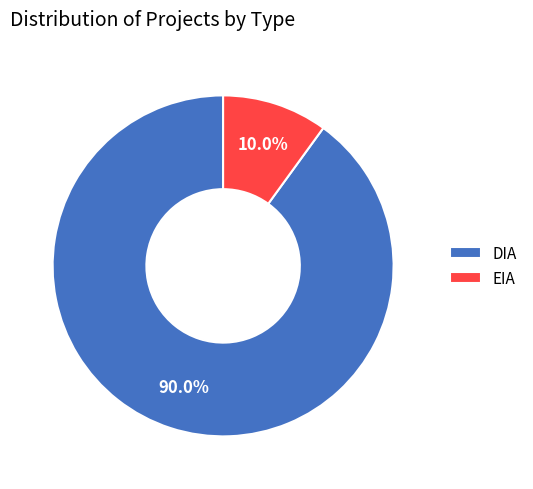

Between EIA and DIA, which is larger?

DIA